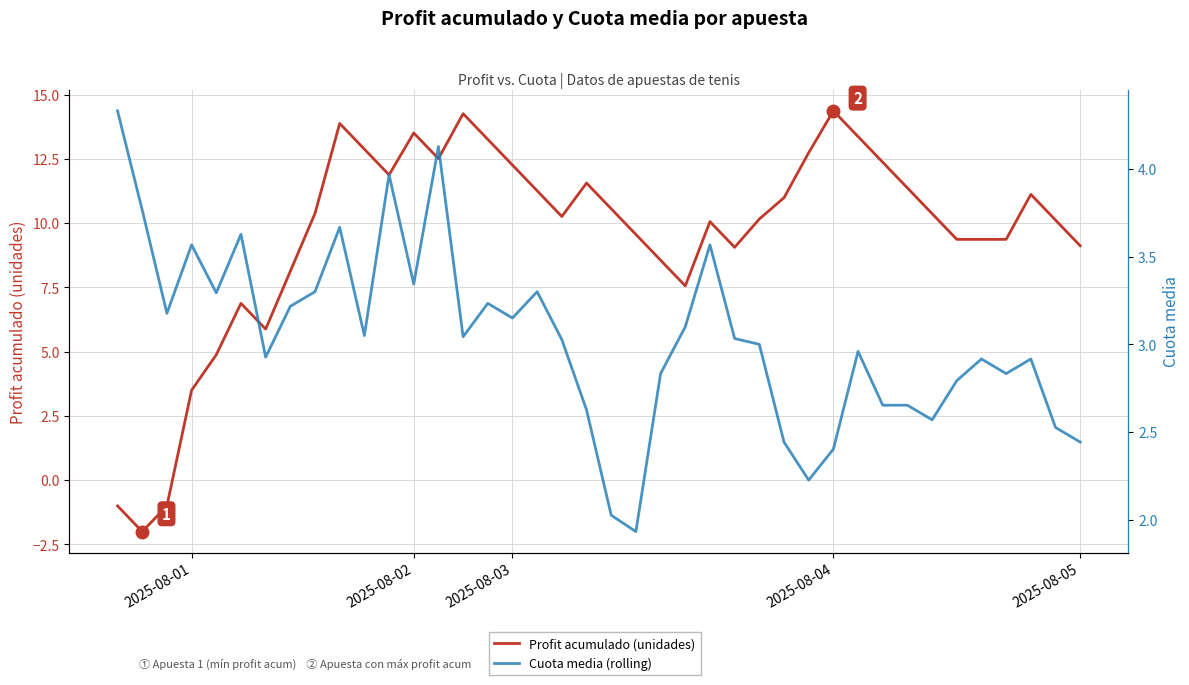

Which series has the largest range (max minus min)?

Profit acumulado (unidades)